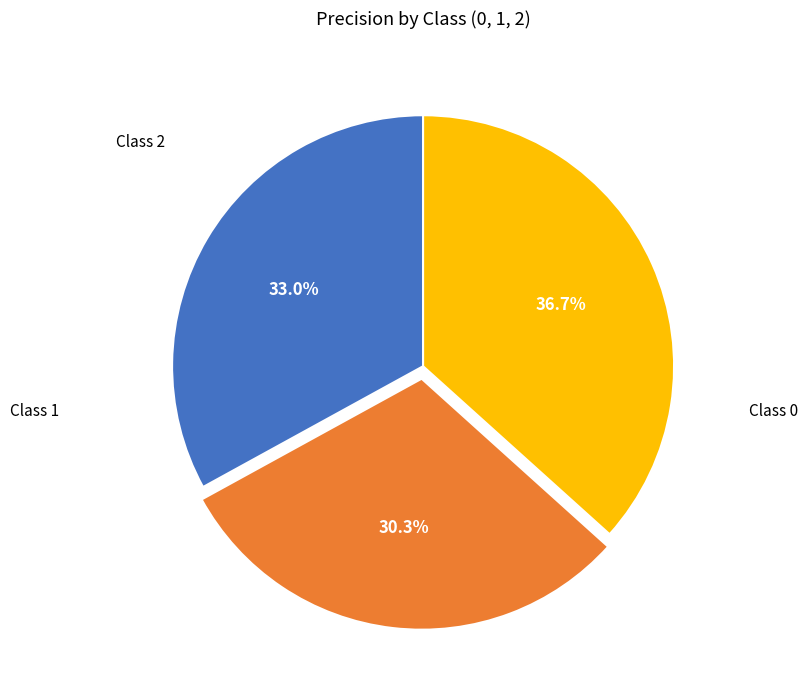

Does any single category account for the majority?

No